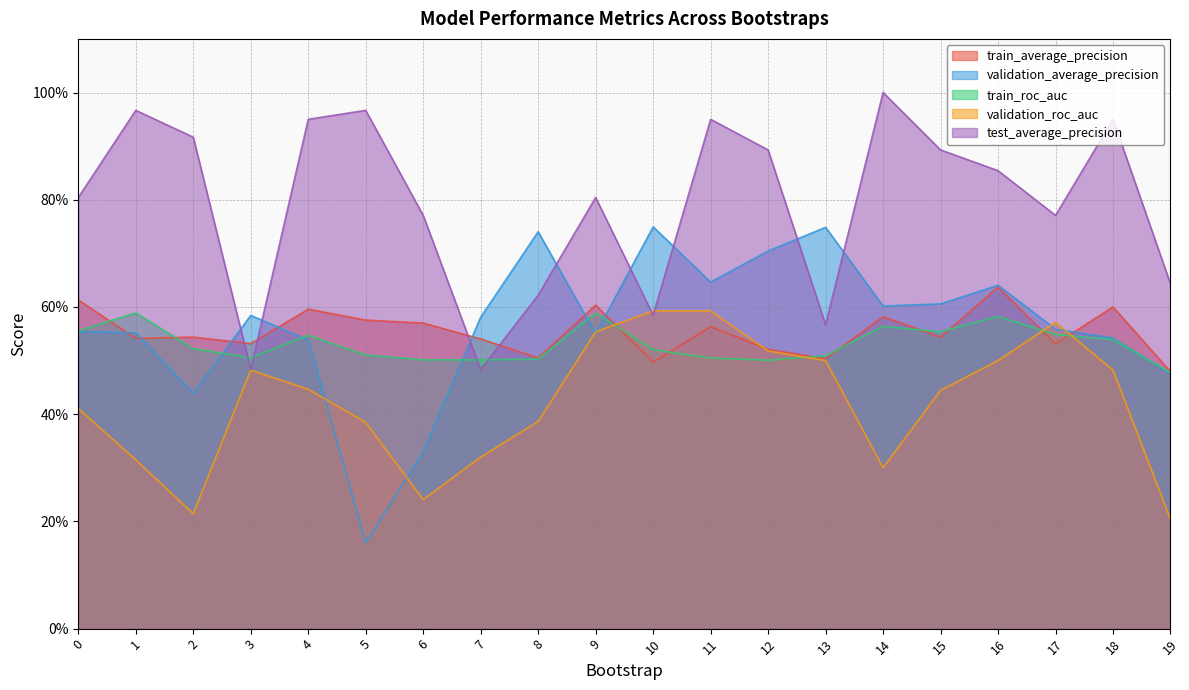

Rank the series at 11 from highest to lowest value.

test_average_precision, validation_average_precision, validation_roc_auc, train_average_precision, train_roc_auc